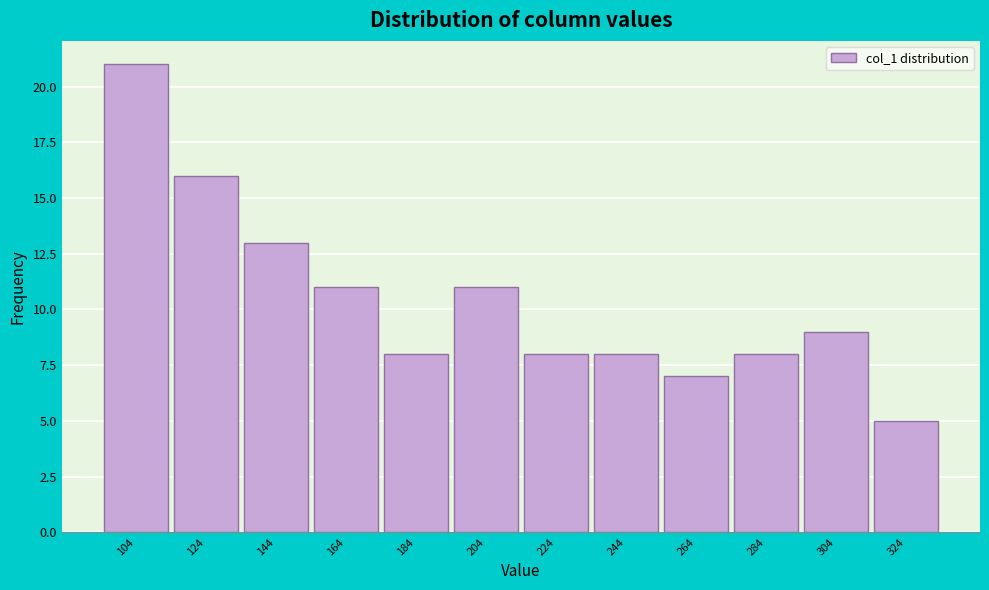

Reading left to right, transcribe all the data shown in this chart.

104=21	124=16	144=13	164=11	184=8	204=11	224=8	244=8	264=7	284=8	304=9	324=5